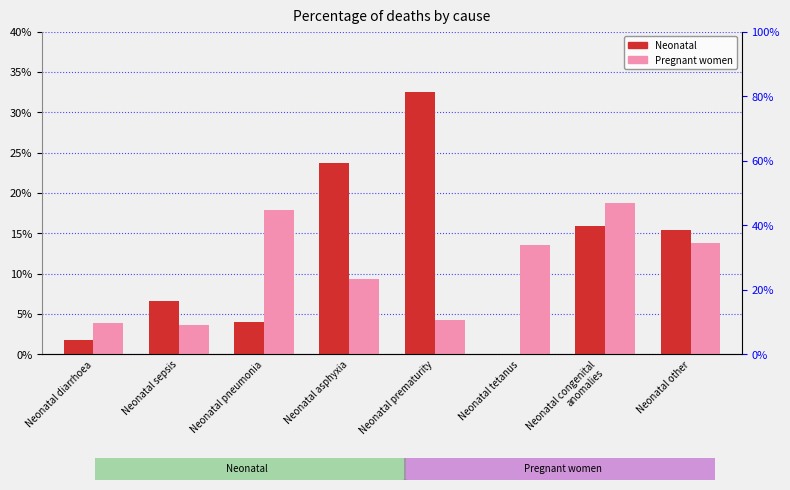

Count the number of categories in the chart.

8